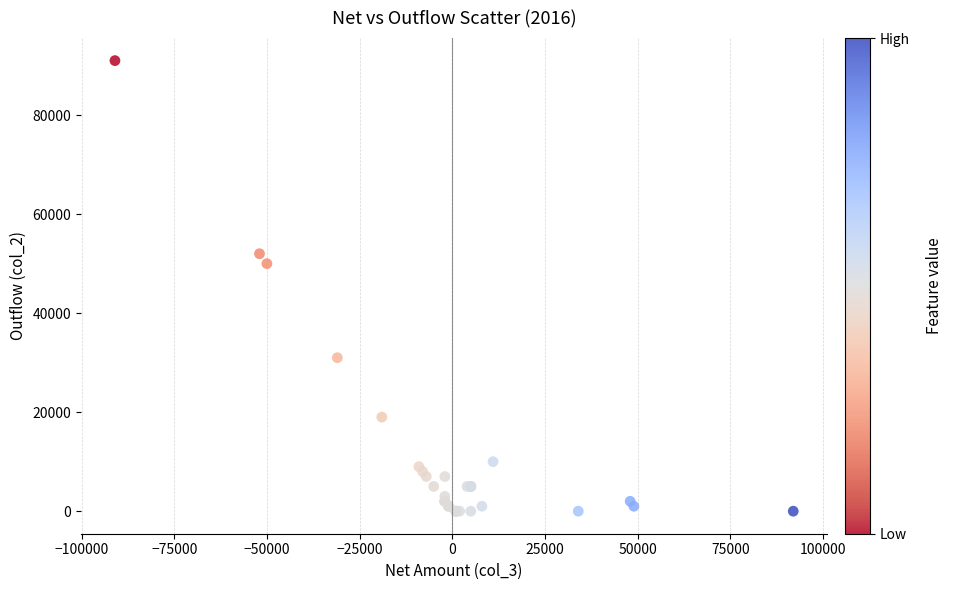

What Y value in the scatter plot is closest to 45500?

50000